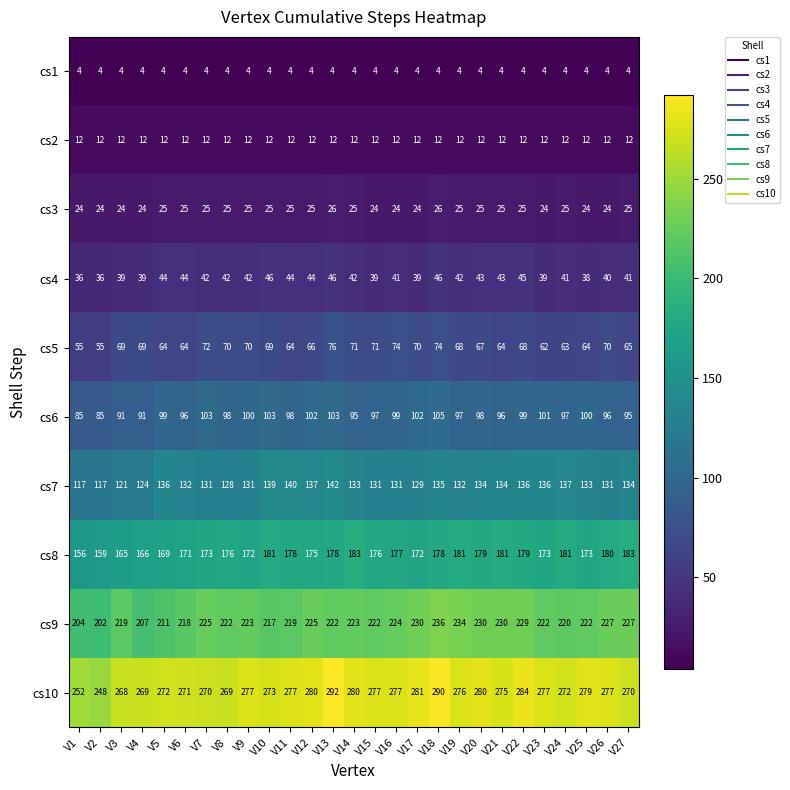

Which label corresponds to the largest value in the chart?

V13